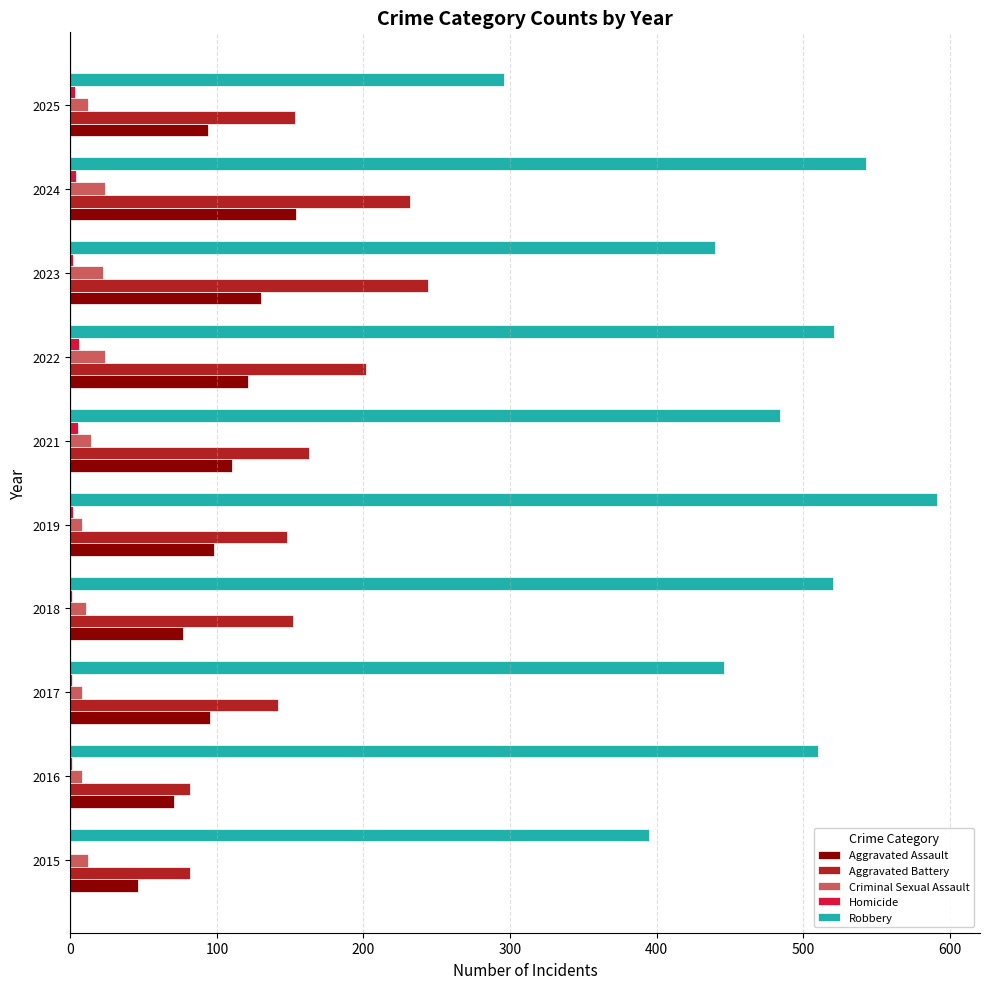

What is the sum of all Robbery values?

4746